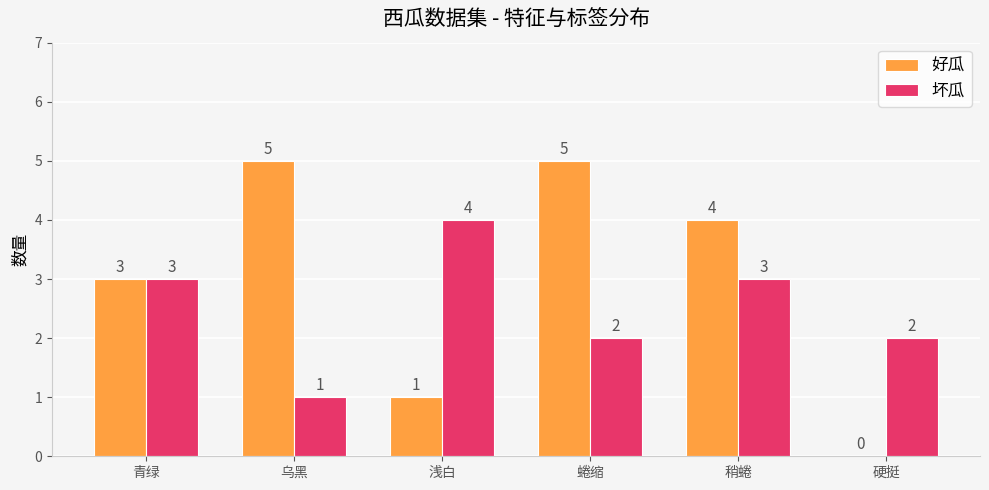

Which series has the largest total across all categories?

好瓜